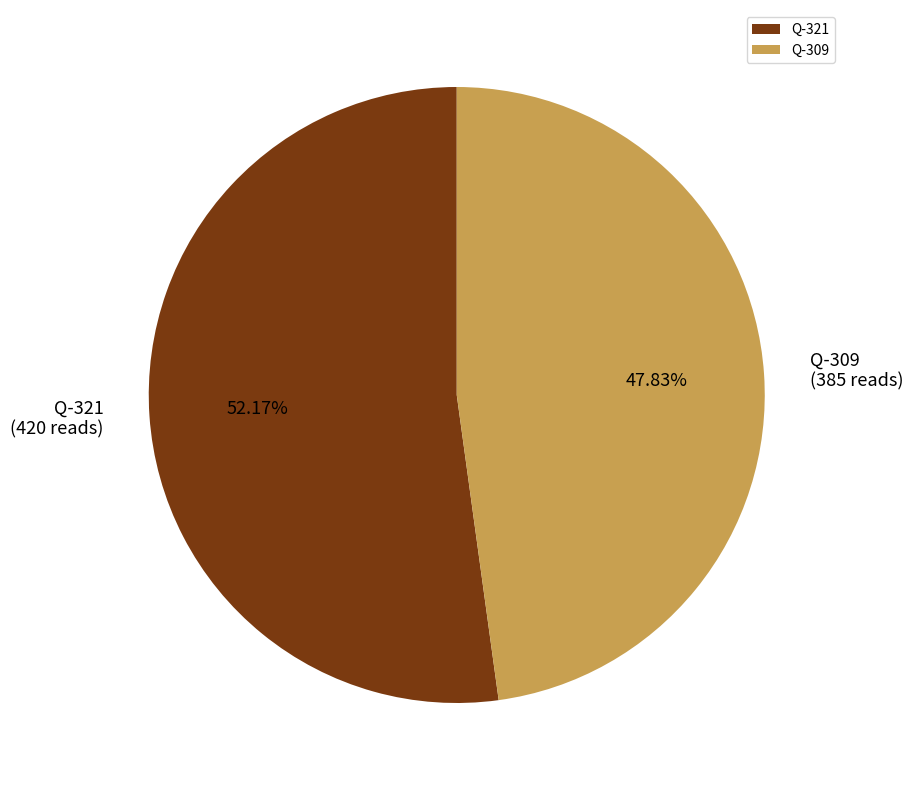

Is there any slice that represents more than half of the pie?

Yes